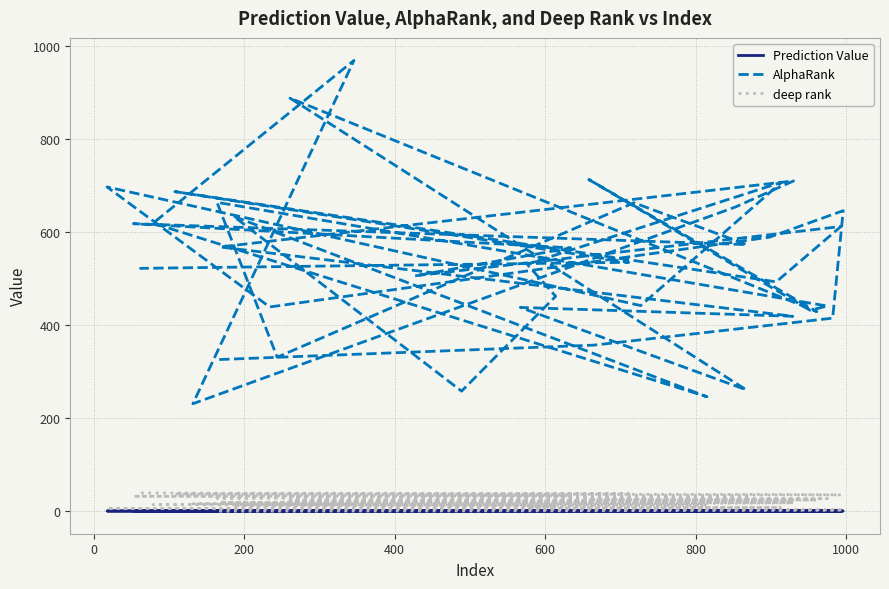

True or false: Prediction Value and AlphaRank intersect in this chart.

False